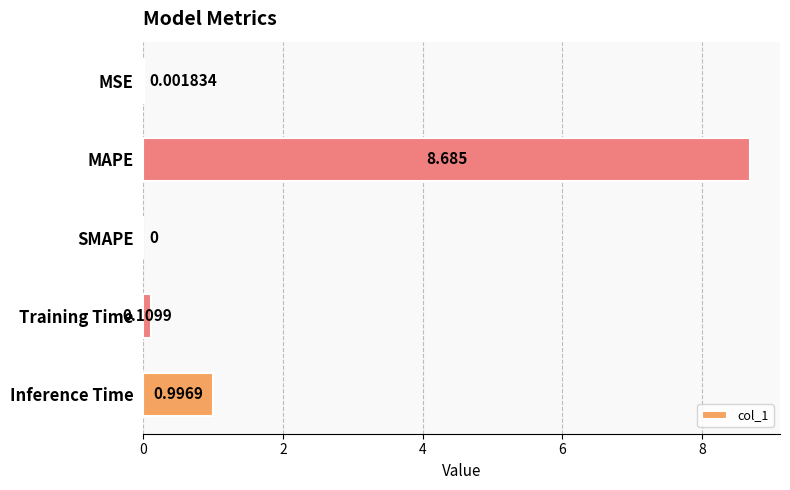

Which has a higher value, Inference Time or MSE?

Inference Time